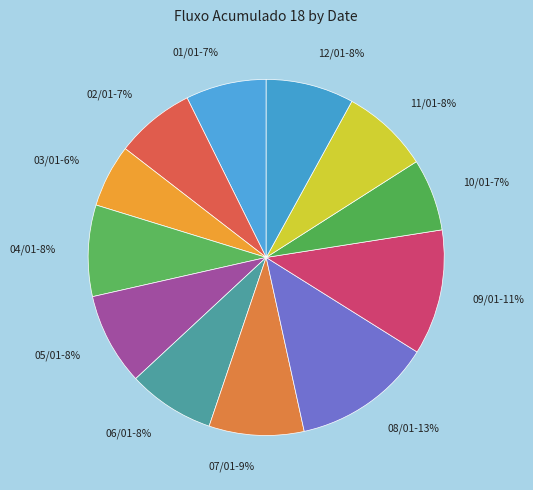

What is the largest slice in the pie chart?

08/01